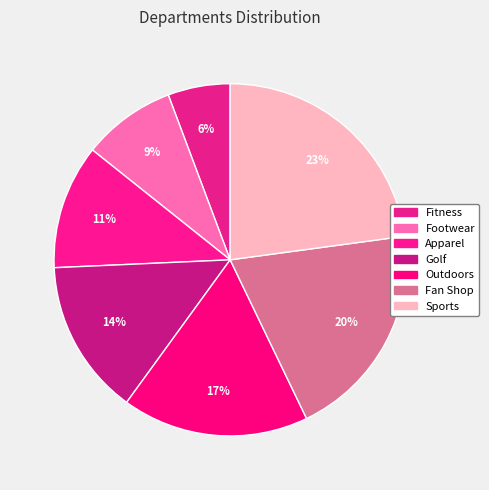

Which category has the biggest portion of the pie?

Sports